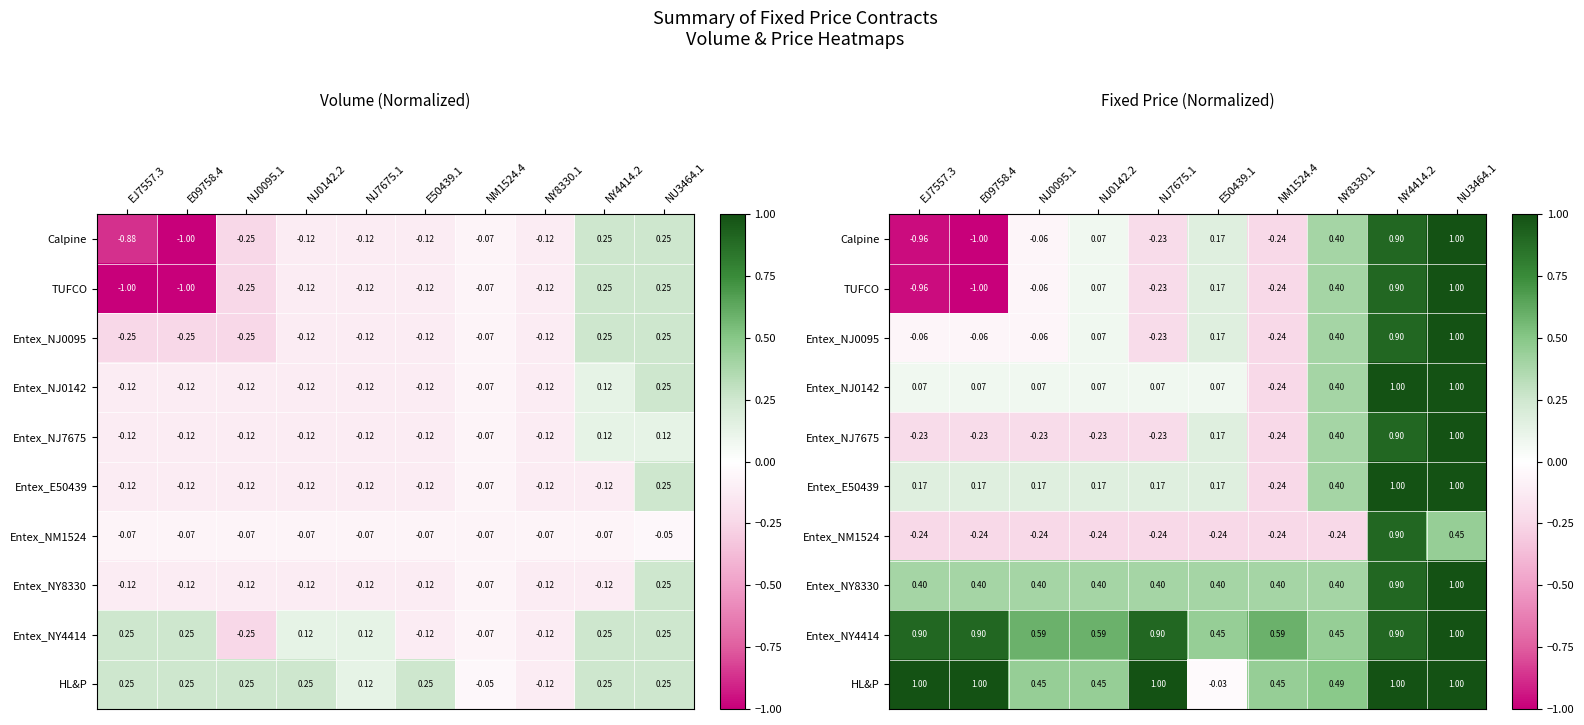

What is the minimum value shown in the chart?

-1.0